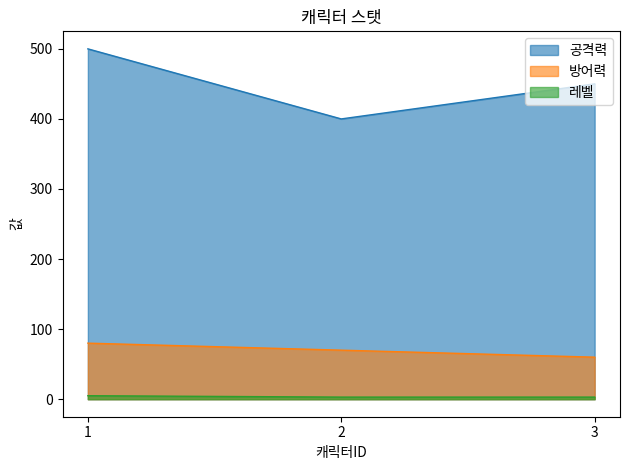

What is the difference between the maximum and minimum values in the 공격력 series?

100